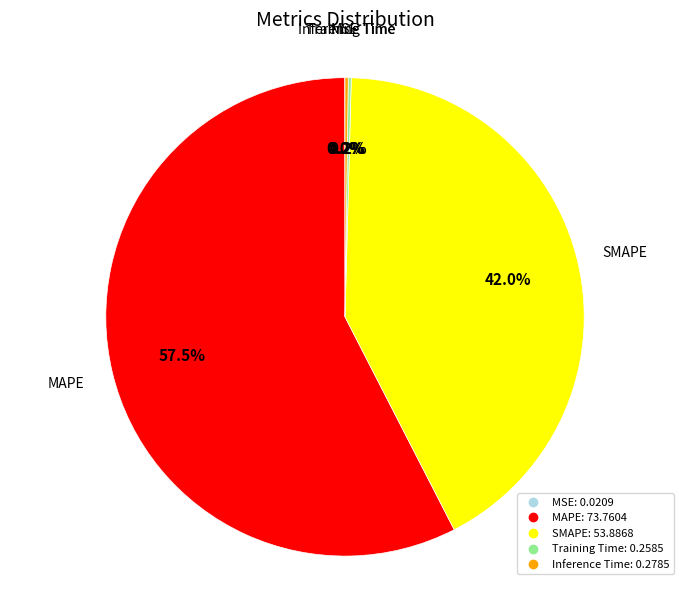

Which category has the biggest portion of the pie?

MAPE